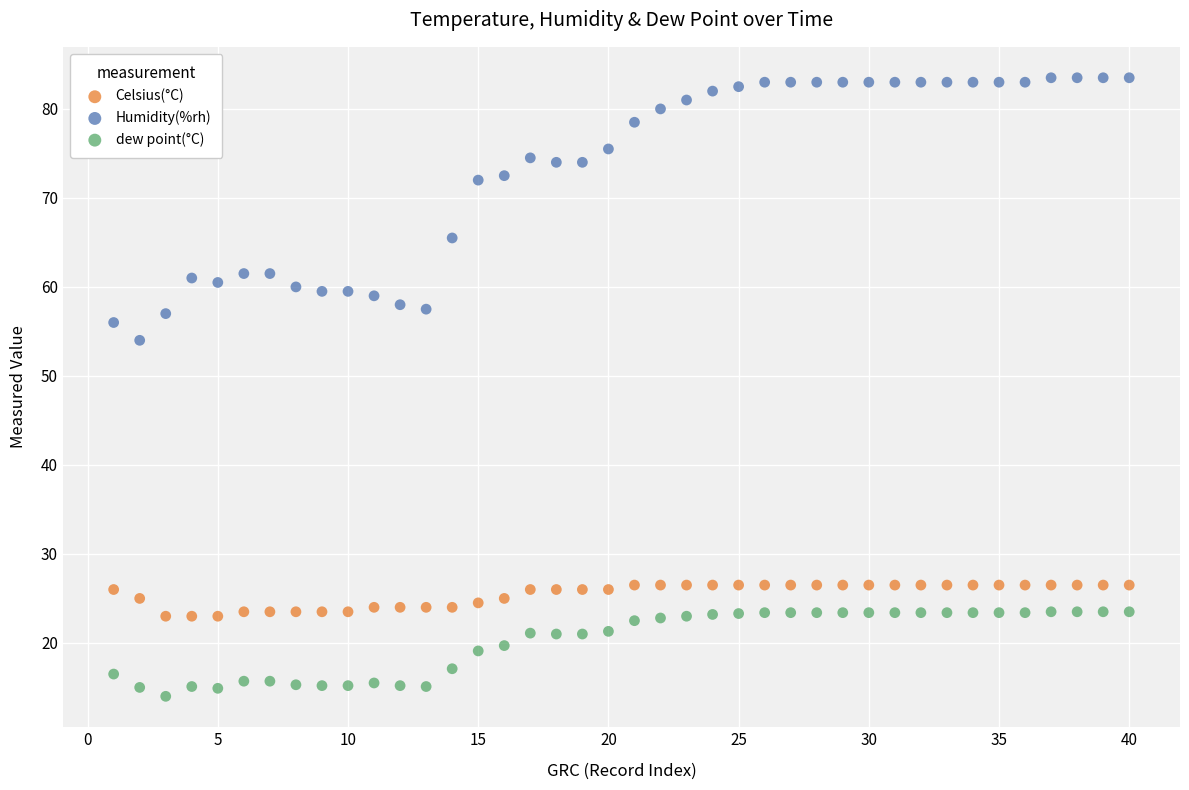

Which series contains the highest Y value?

Humidity(%rh)